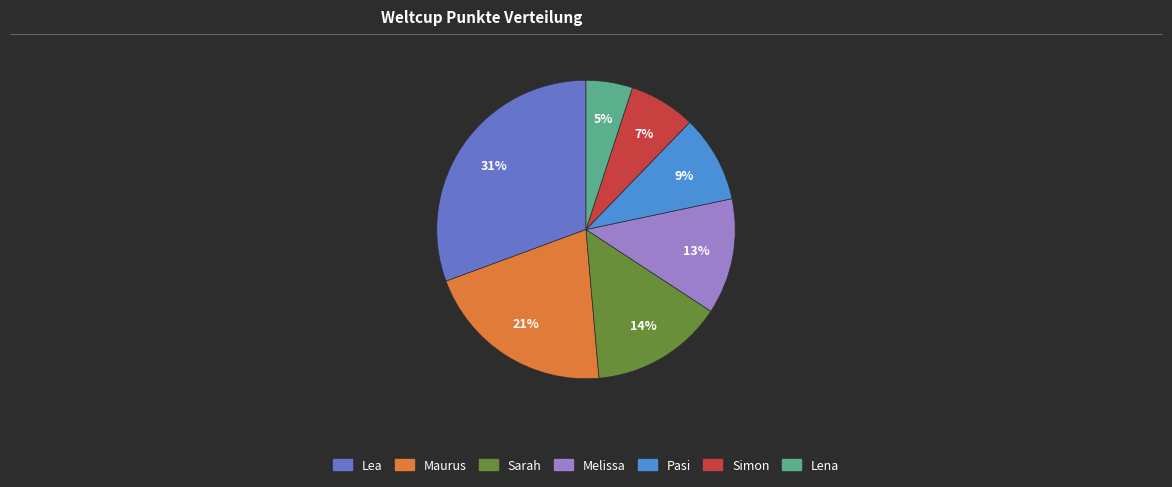

Is it true that Lena is 5% of the pie?

True